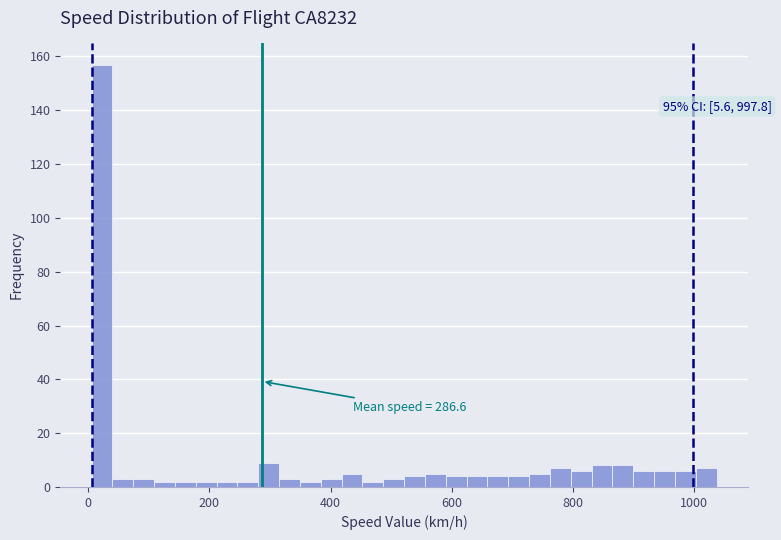

Read against the x-axis, roughly where is the centre of the tallest bar?

20